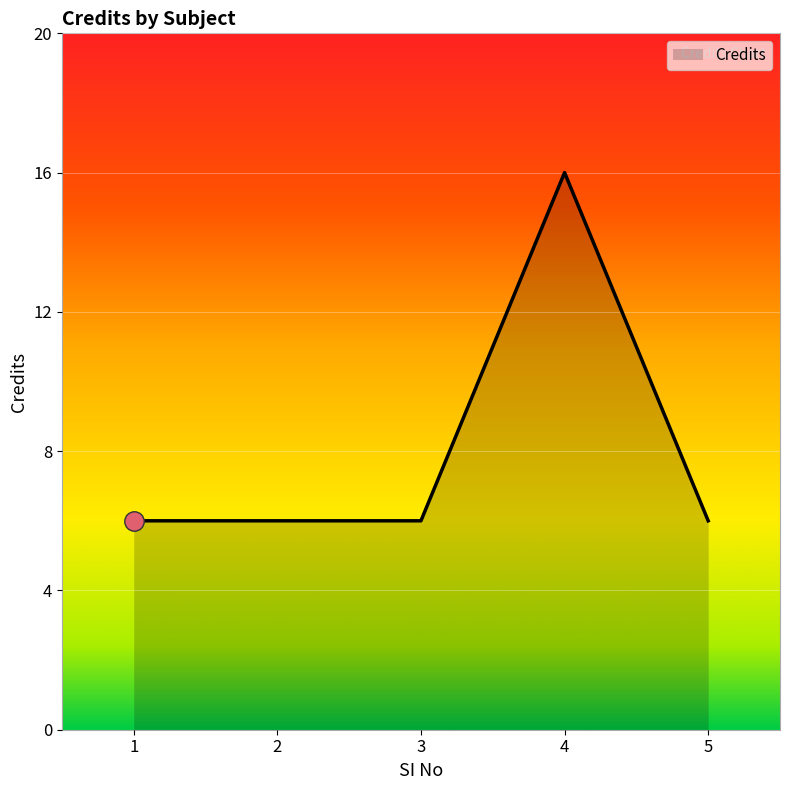

Between 4 and 2, which is larger?

4